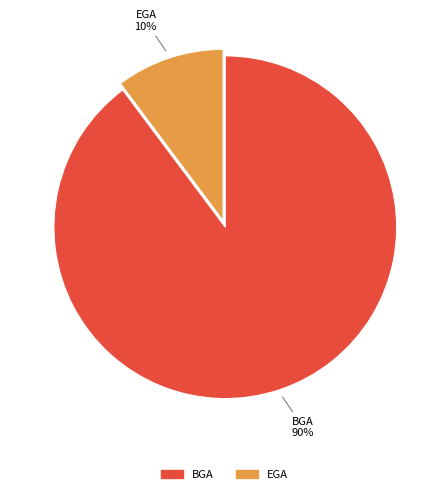

Which has a higher value, EGA or BGA?

BGA